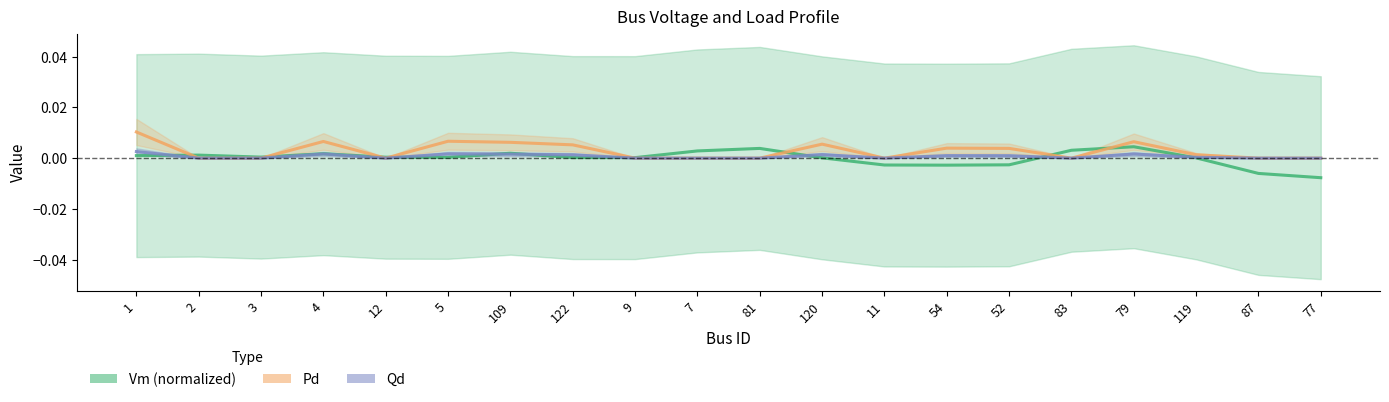

In Pd, how many points are lower than both neighbors (excluding endpoints)?

3